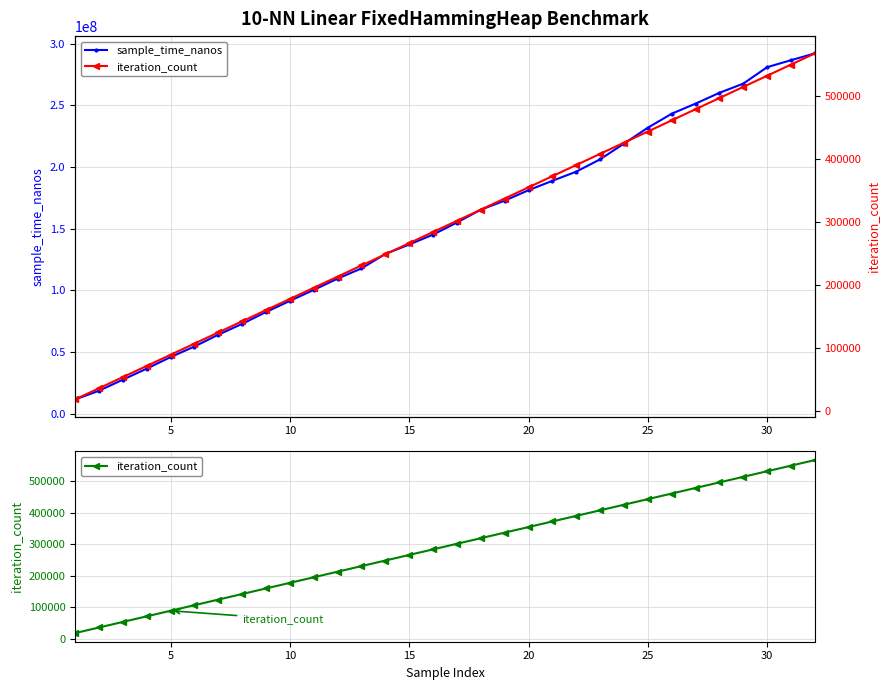

True or false: sample_time_nanos has more than 2 interior local peaks.

False